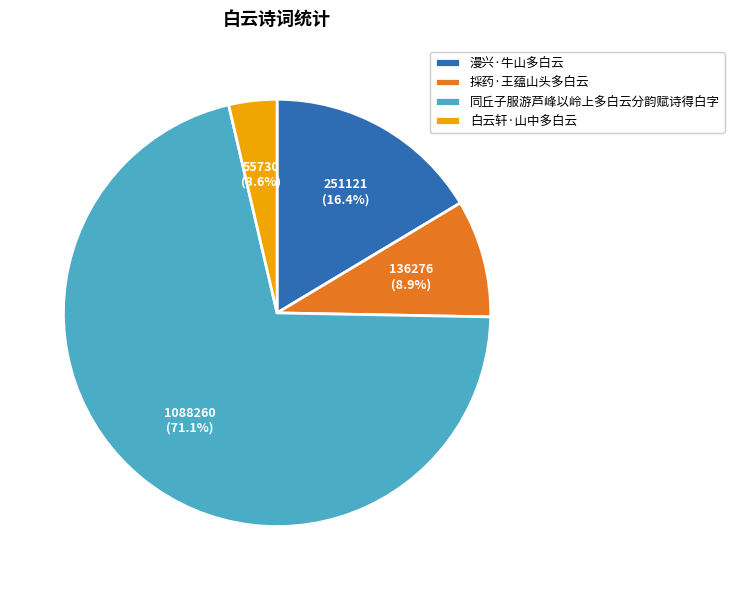

How many segments does this pie chart have?

4